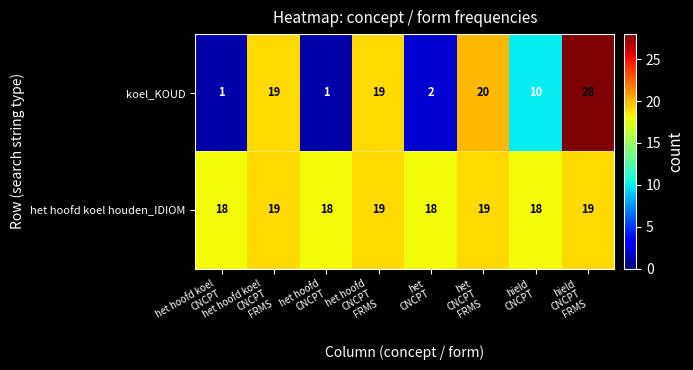

How many het hoofd koel houden_IDIOM values are between 18 and 19?

8